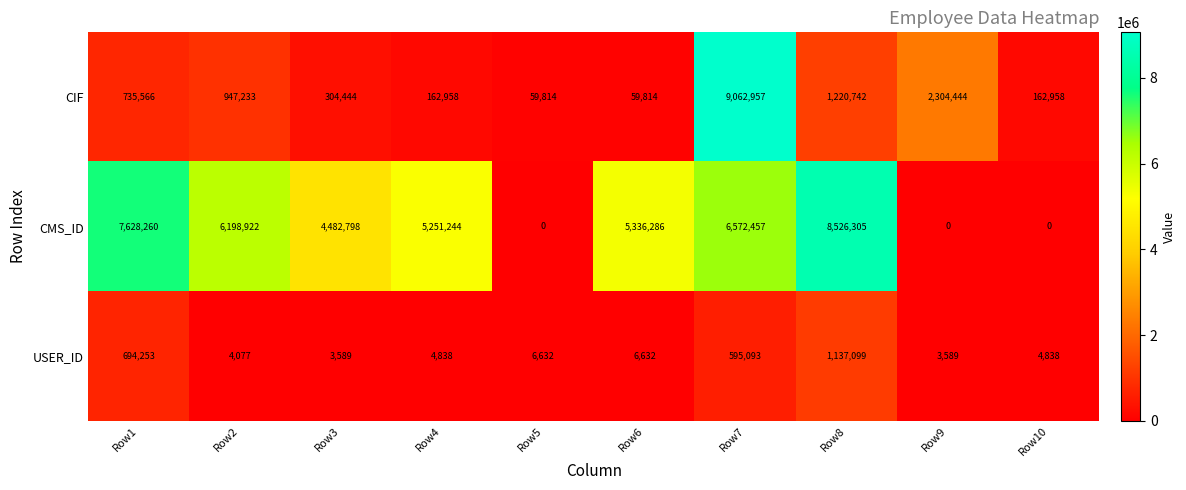

Rank the series by their maximum value, from highest to lowest.

CIF, CMS_ID, USER_ID